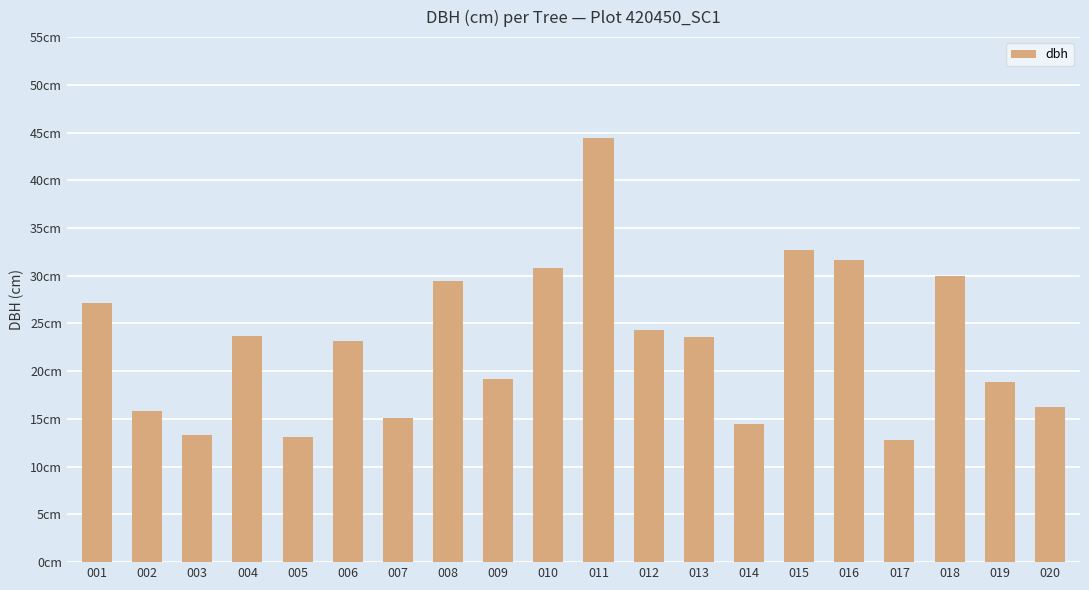

Which category has the lowest value across all series?

017